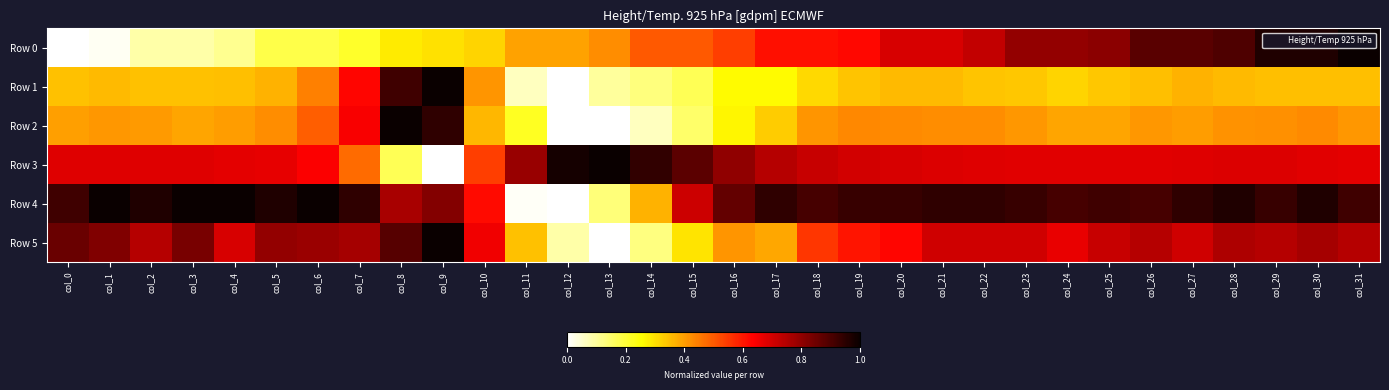

At how many categories does at least one series exceed 0?

32